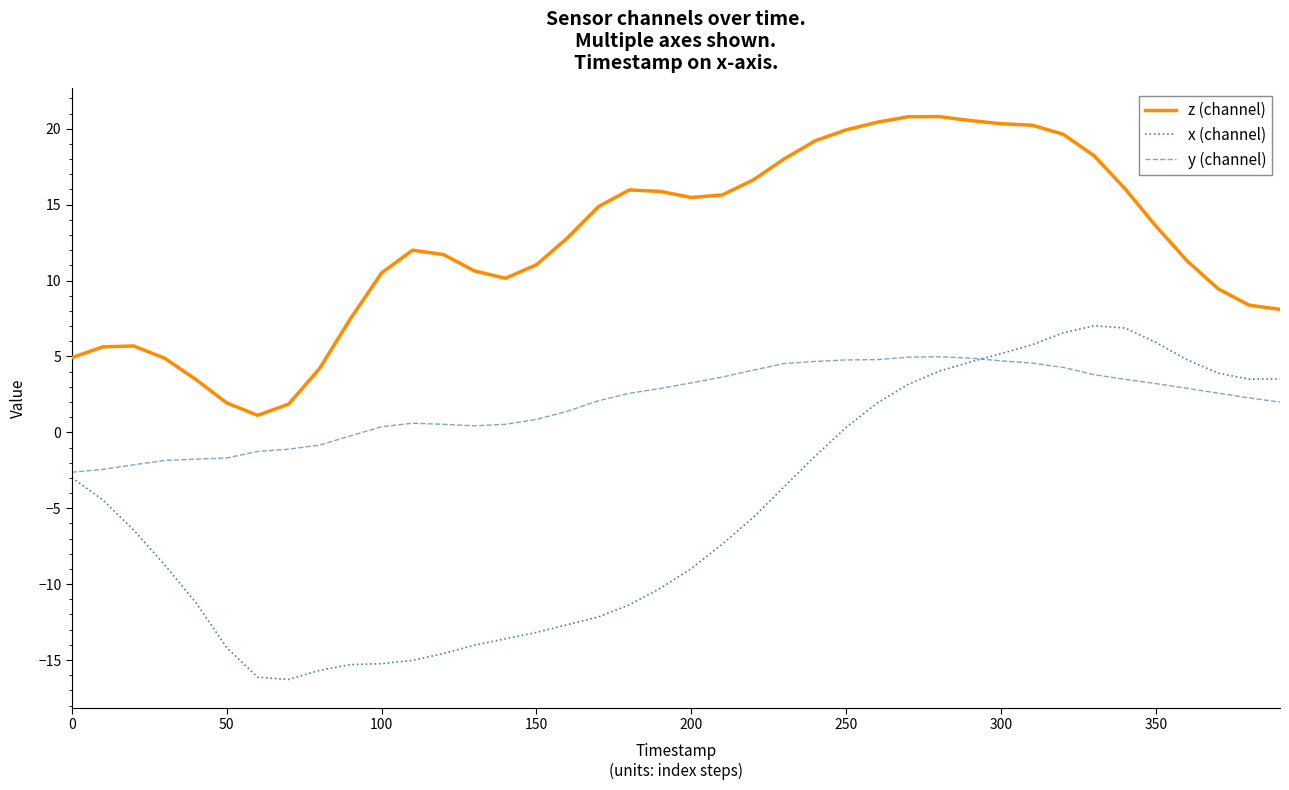

Which series has the largest total across all categories?

z (channel)